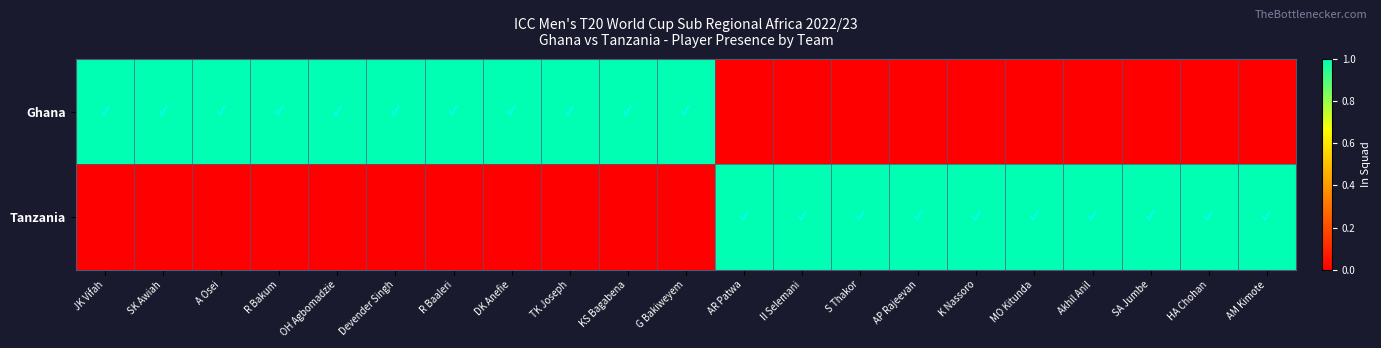

Reading right to left, transcribe all the data shown in this chart.

Ghana: AM Kimote=0	HA Chohan=0	SA Jumbe=0	Akhil Anil=0	MO Kitunda=0	K Nassoro=0	AP Rajeevan=0	S Thakor=0	II Selemani=0	AR Patwa=0	G Bakiweyem=1	KS Bagabena=1	TK Joseph=1	DK Anefie=1	R Baaleri=1	Devender Singh=1	OH Agbomadzie=1	R Bakum=1	A Osei=1	SK Awiah=1	JK Vifah=1
Tanzania: AM Kimote=1	HA Chohan=1	SA Jumbe=1	Akhil Anil=1	MO Kitunda=1	K Nassoro=1	AP Rajeevan=1	S Thakor=1	II Selemani=1	AR Patwa=1	G Bakiweyem=0	KS Bagabena=0	TK Joseph=0	DK Anefie=0	R Baaleri=0	Devender Singh=0	OH Agbomadzie=0	R Bakum=0	A Osei=0	SK Awiah=0	JK Vifah=0